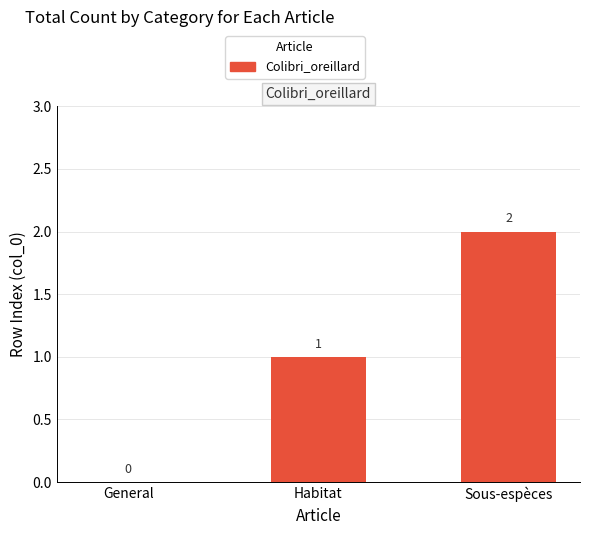

What is the change in value from General to Sous-espèces?

+2